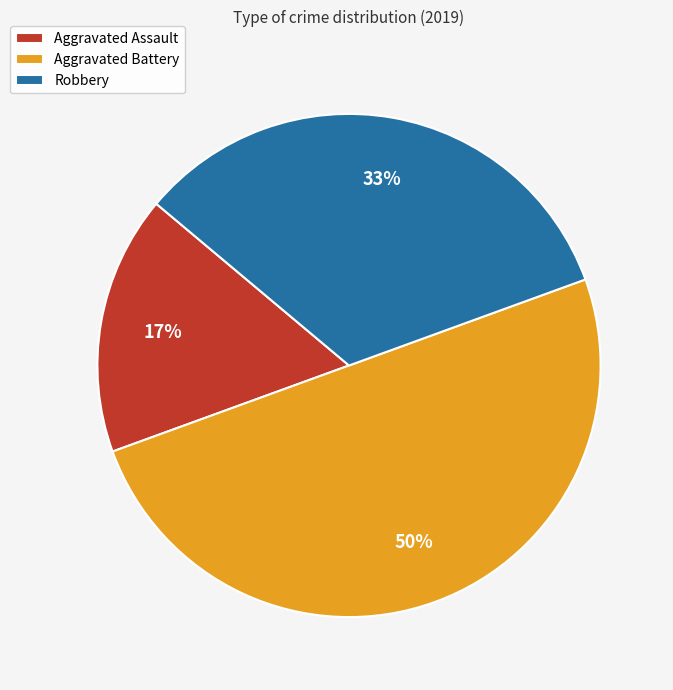

To the nearest percent, what is the average slice percentage?

33%